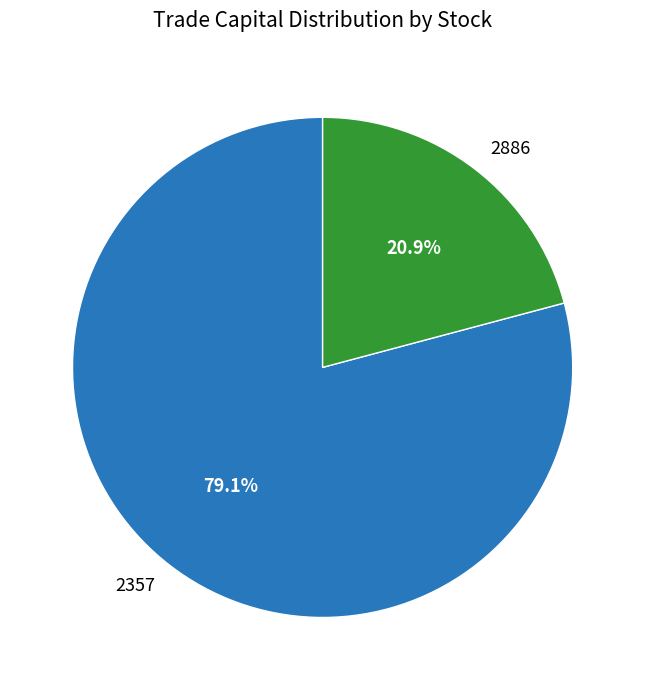

To the nearest percent, what is the difference between the 2357 and 2886 slice percentages?

58%